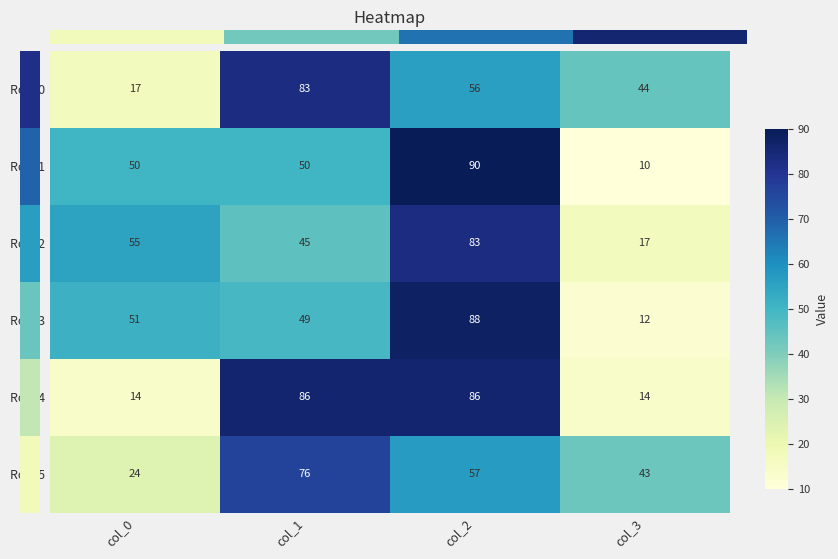

How many Row 2 values are between 45 and 83?

3